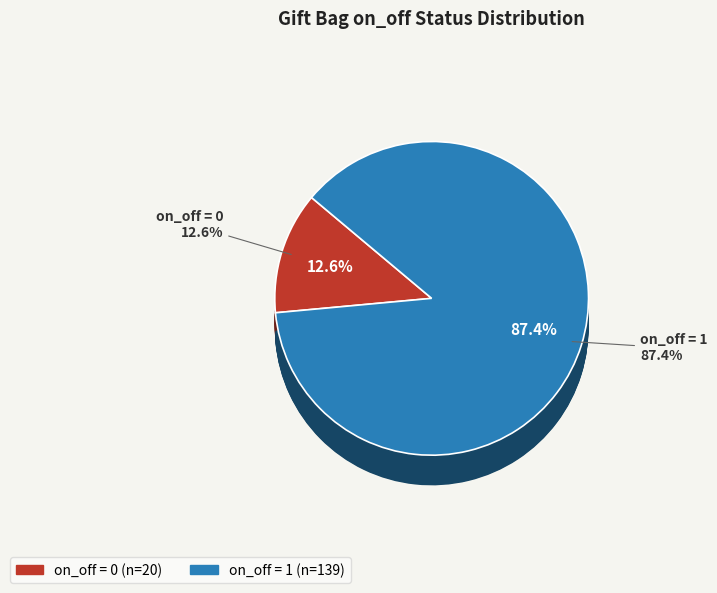

Is it true that 0 is 13% of the pie?

True